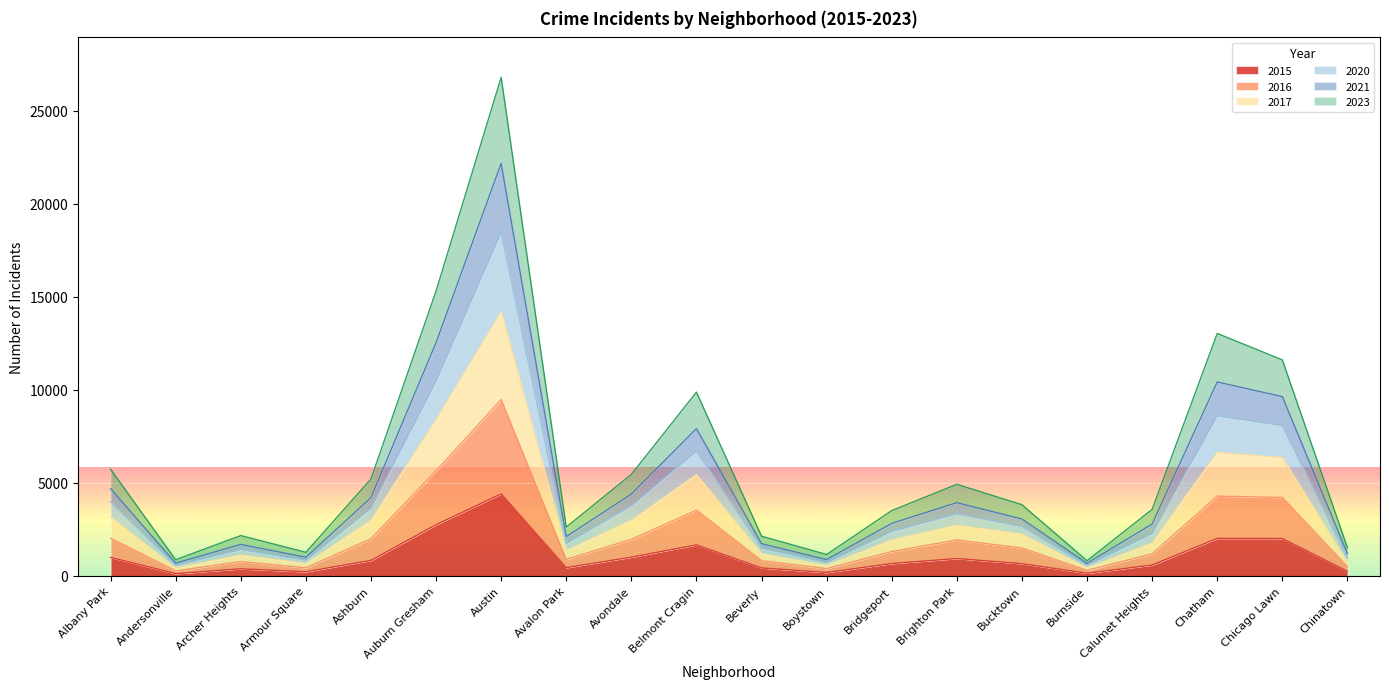

At which category is the sum across all series the highest?

Austin